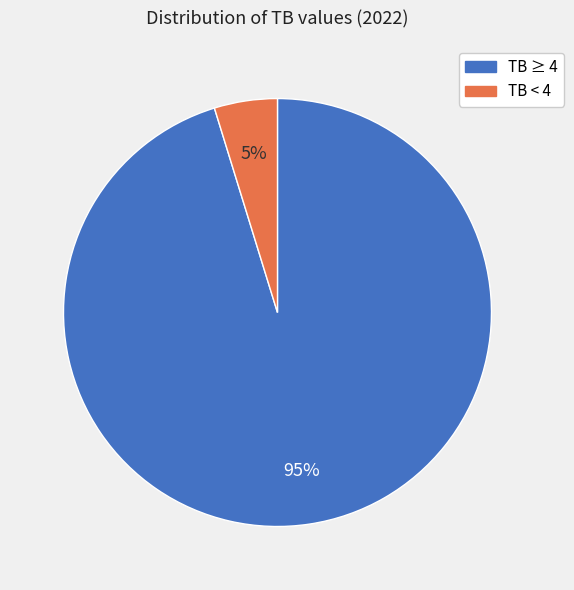

How many slices are in this pie chart?

2